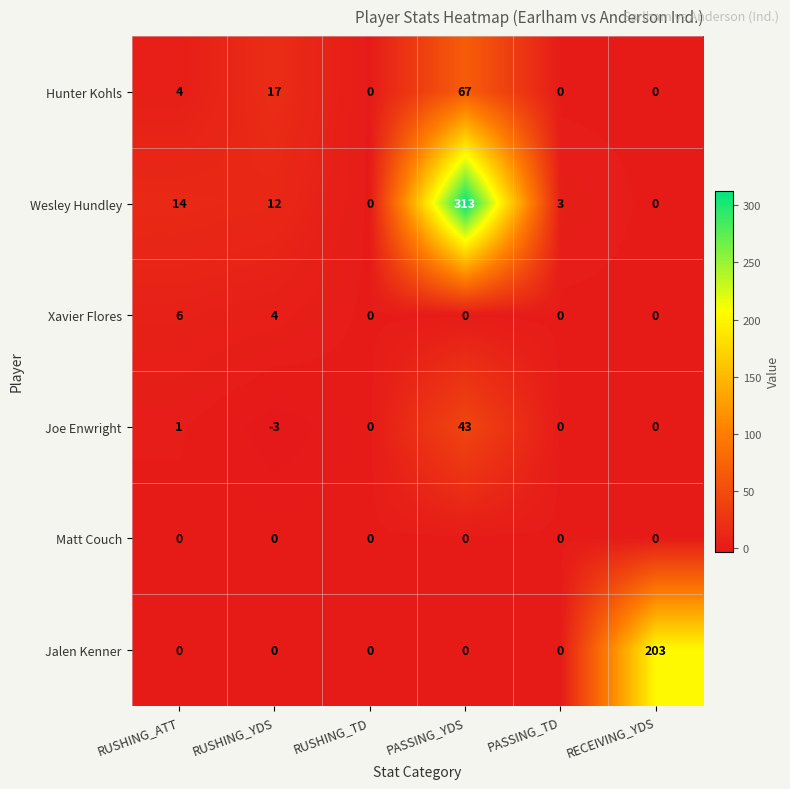

What is the greatest value displayed?

313